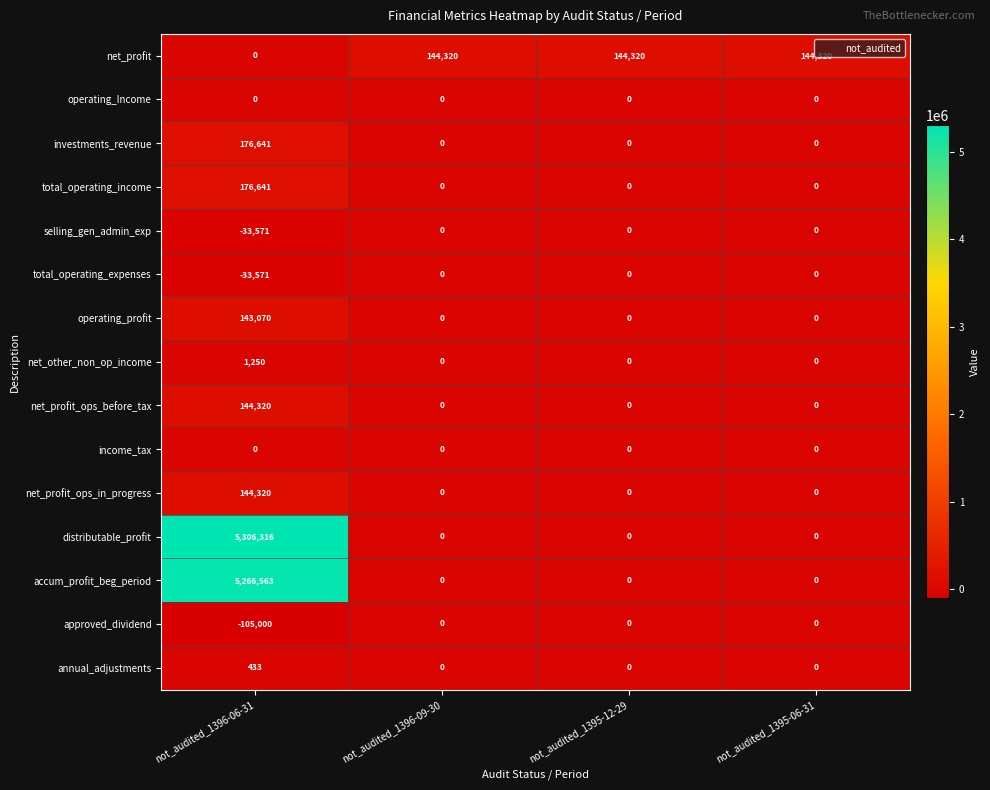

Which series changed the most between not_audited_1396-06-31 and not_audited_1395-12-29?

distributable_profit